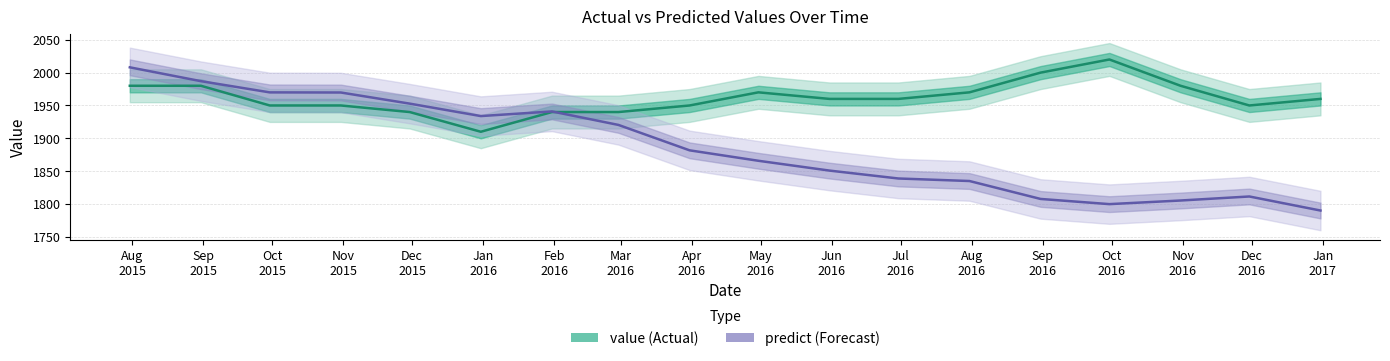

True or false: value and predict cross at least once.

True